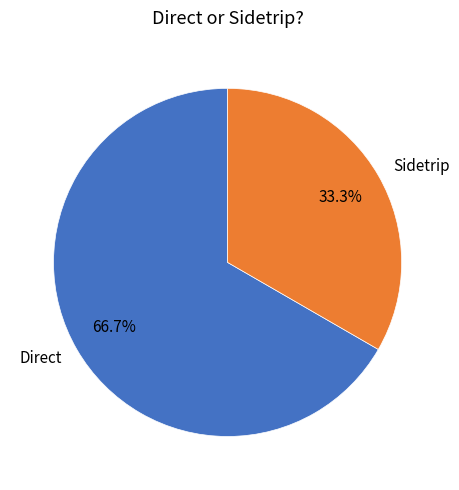

How many segments does this pie chart have?

2